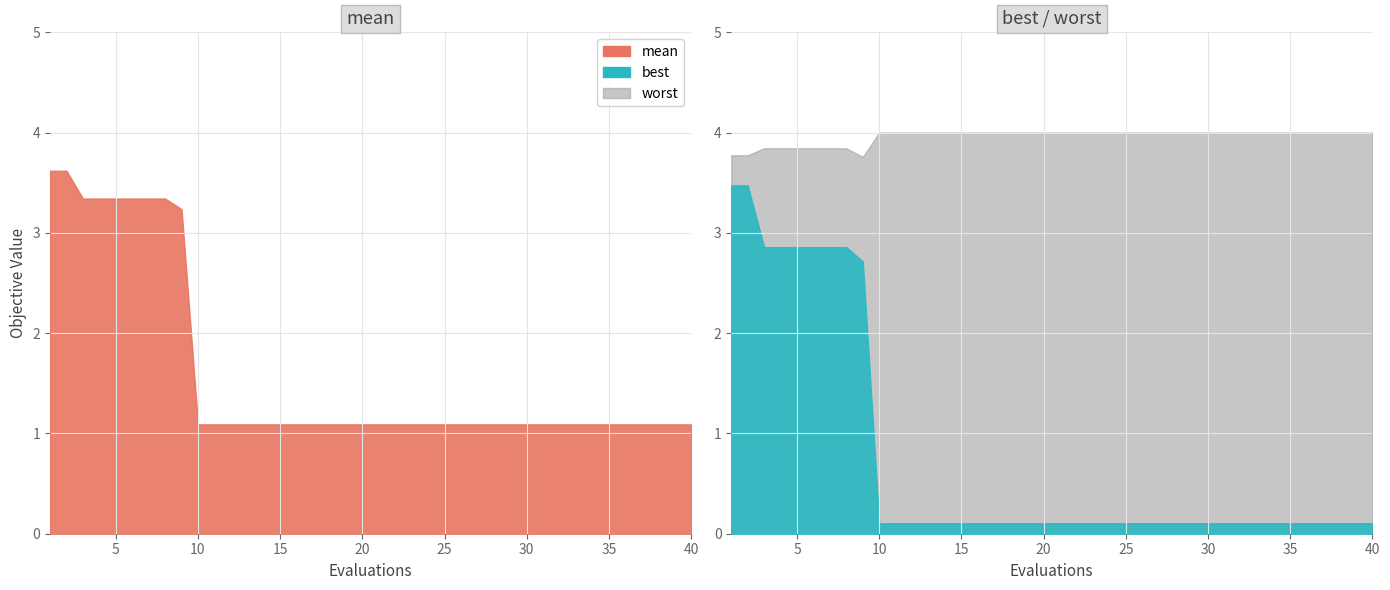

Rank the series by their average value, from lowest to highest.

best, mean, worst